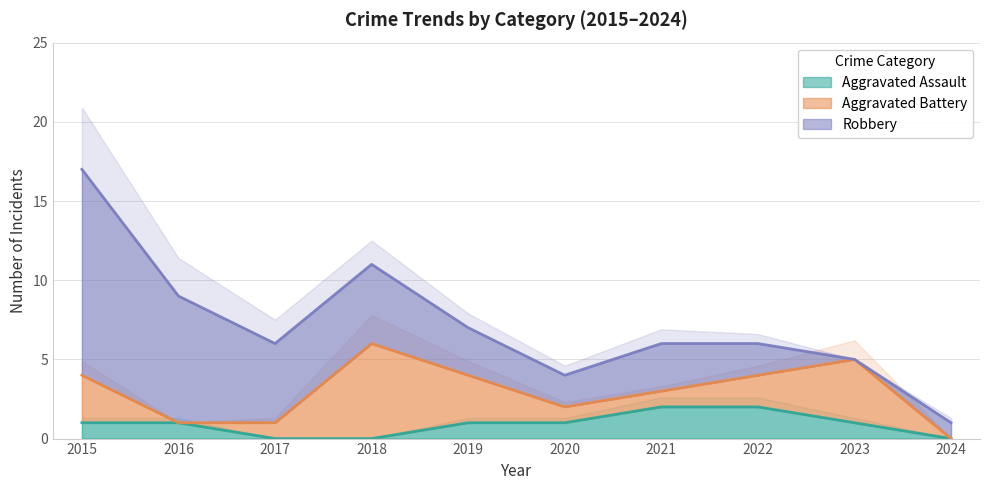

The Aggravated Assault series shows 1 at 2023. True or false?

True